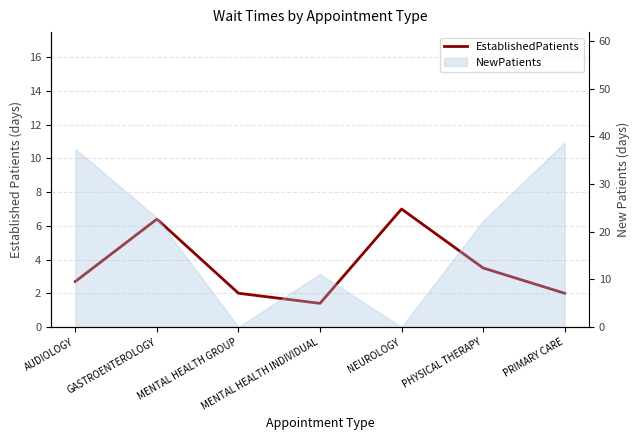

Between MENTAL HEALTH GROUP and GASTROENTEROLOGY, which is larger?

GASTROENTEROLOGY